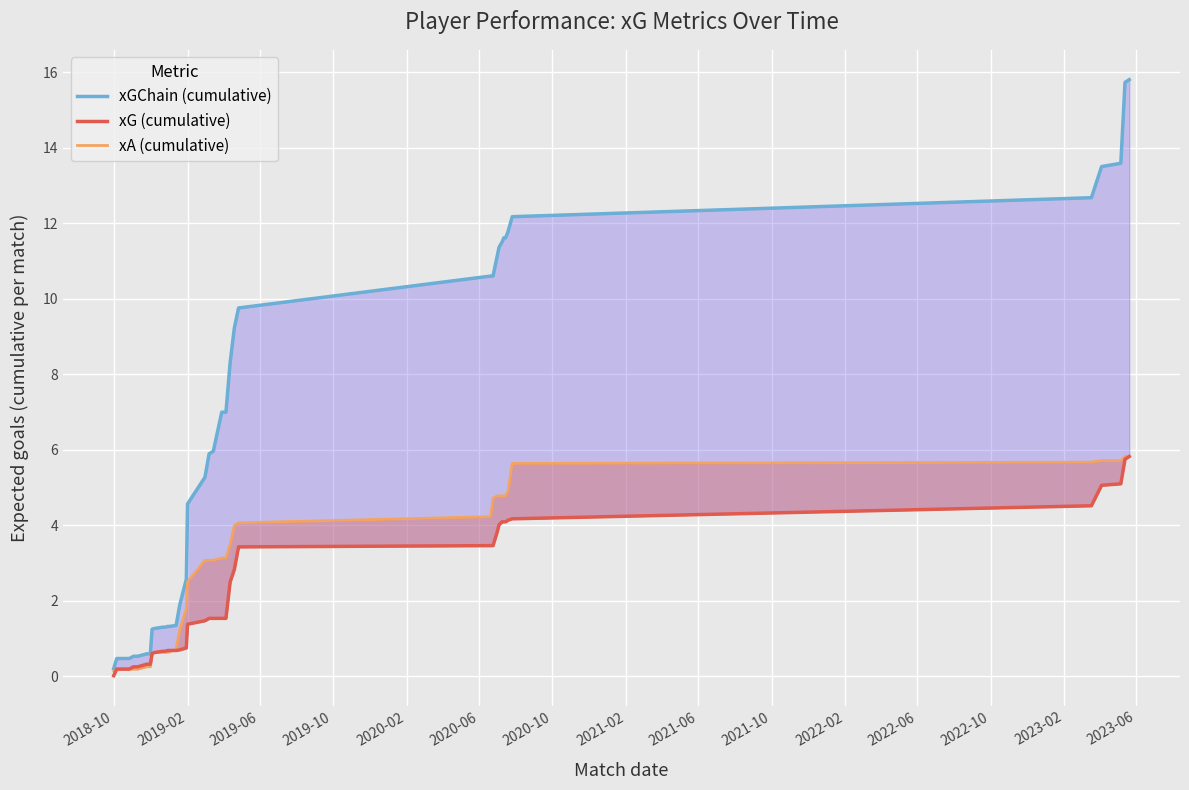

Rank the series at 2023-06 from highest to lowest value.

xGChain (cumulative), xA (cumulative), xG (cumulative)